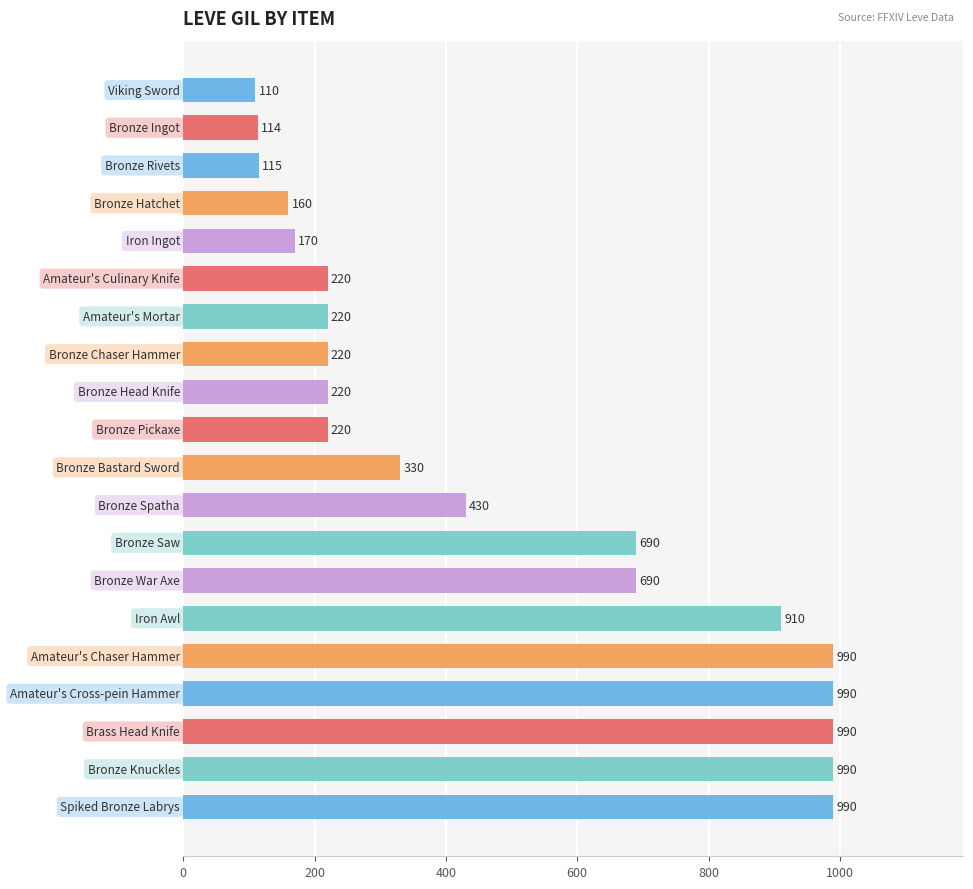

What is the maximum value shown in the chart?

990